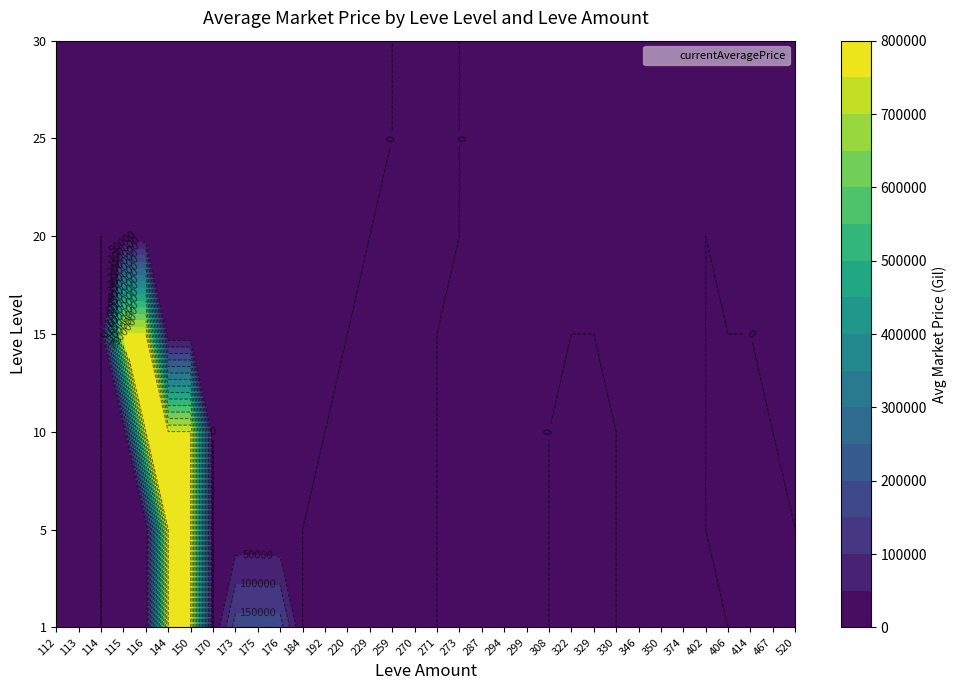

True or false: 5 has a value of -444877.9 at 170_sallet.

False